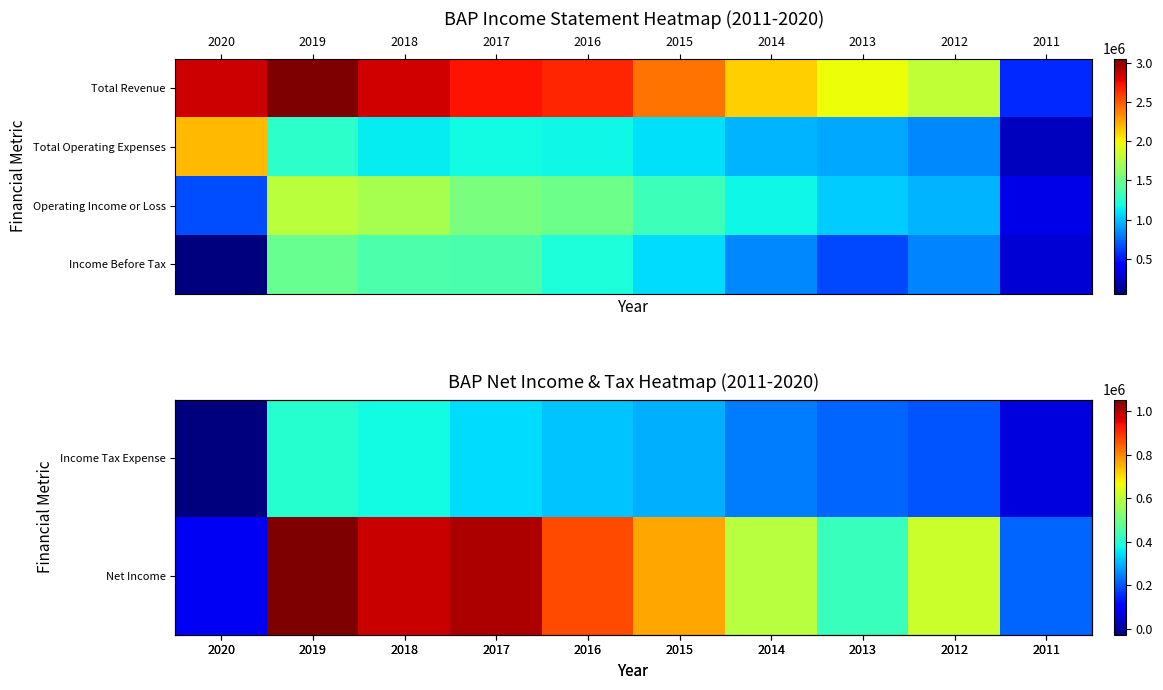

The value of Income Tax Expense at 2011 is 63500. True or false?

True